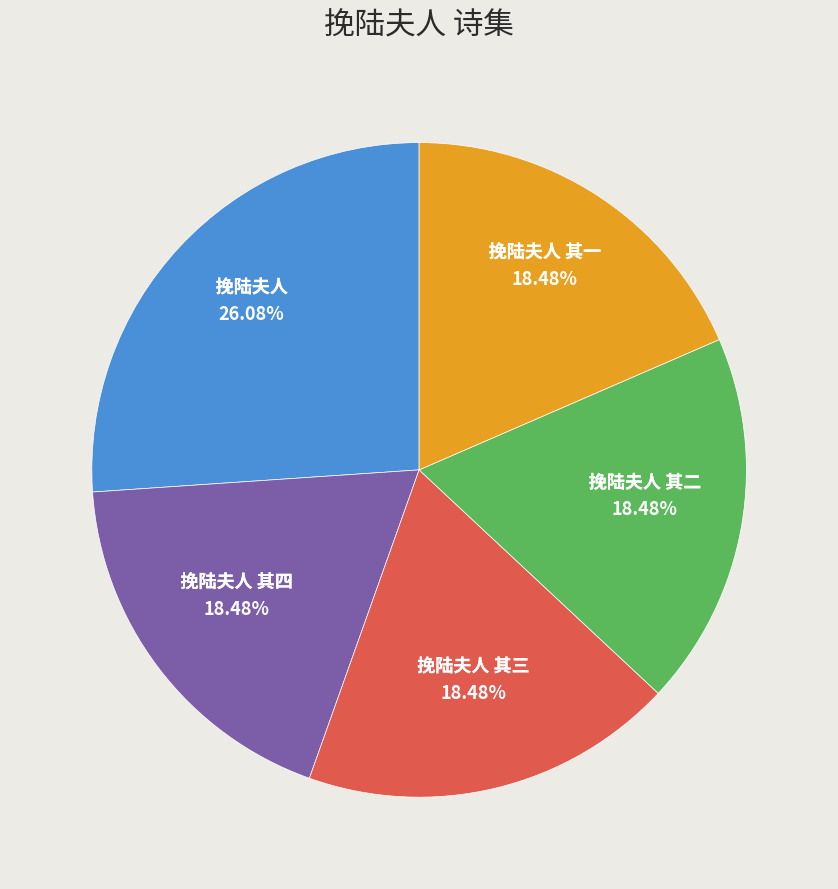

Which category has the biggest portion of the pie?

挽陆夫人